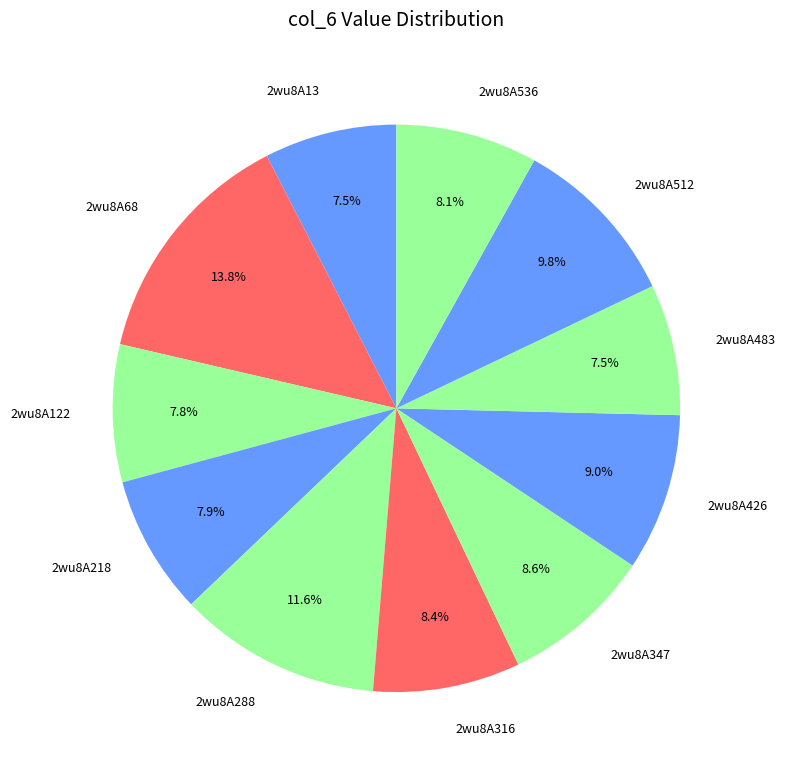

Is it true that 2wu8A512 is 2% of the pie?

False